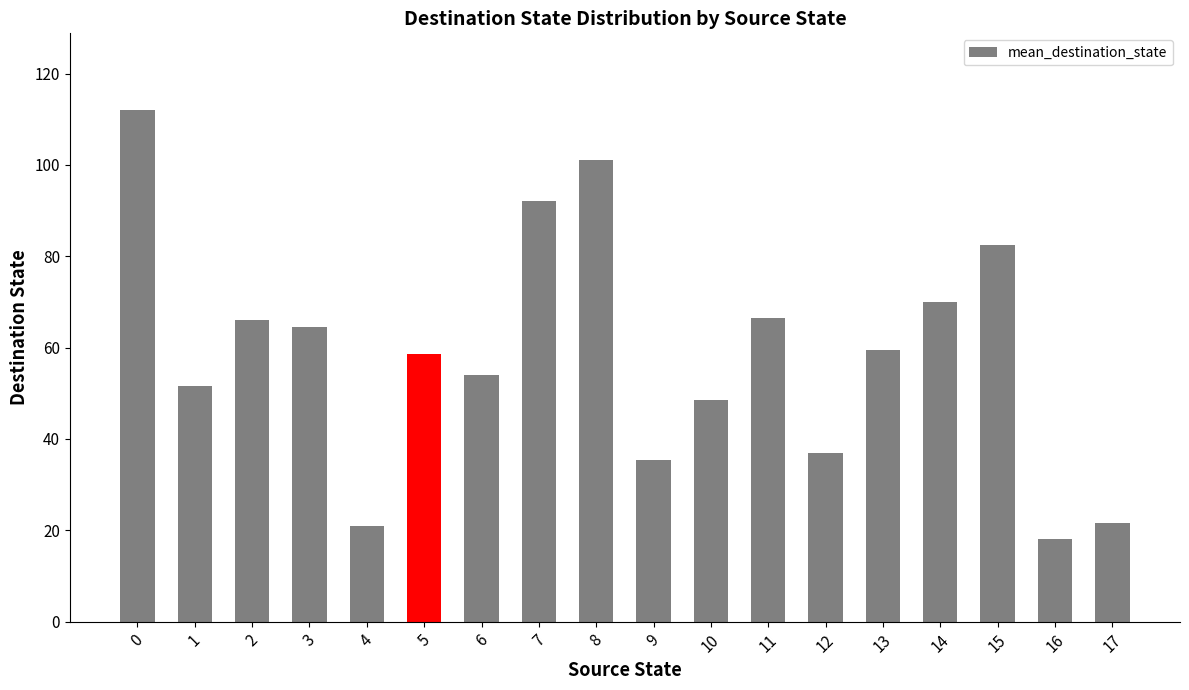

What is the maximum value shown in the chart?

112.0